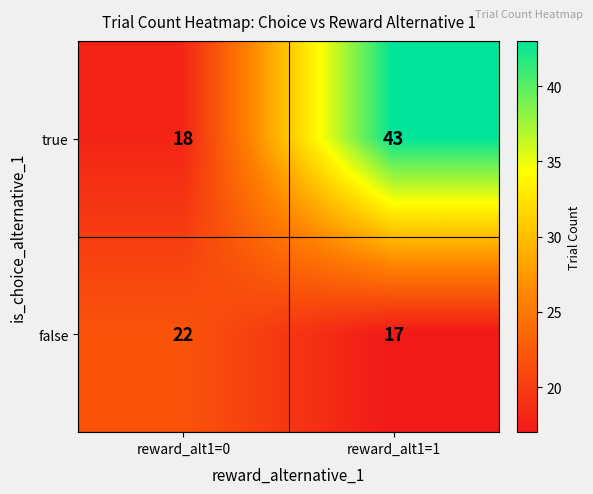

Rank the series by their maximum value, from highest to lowest.

true, false